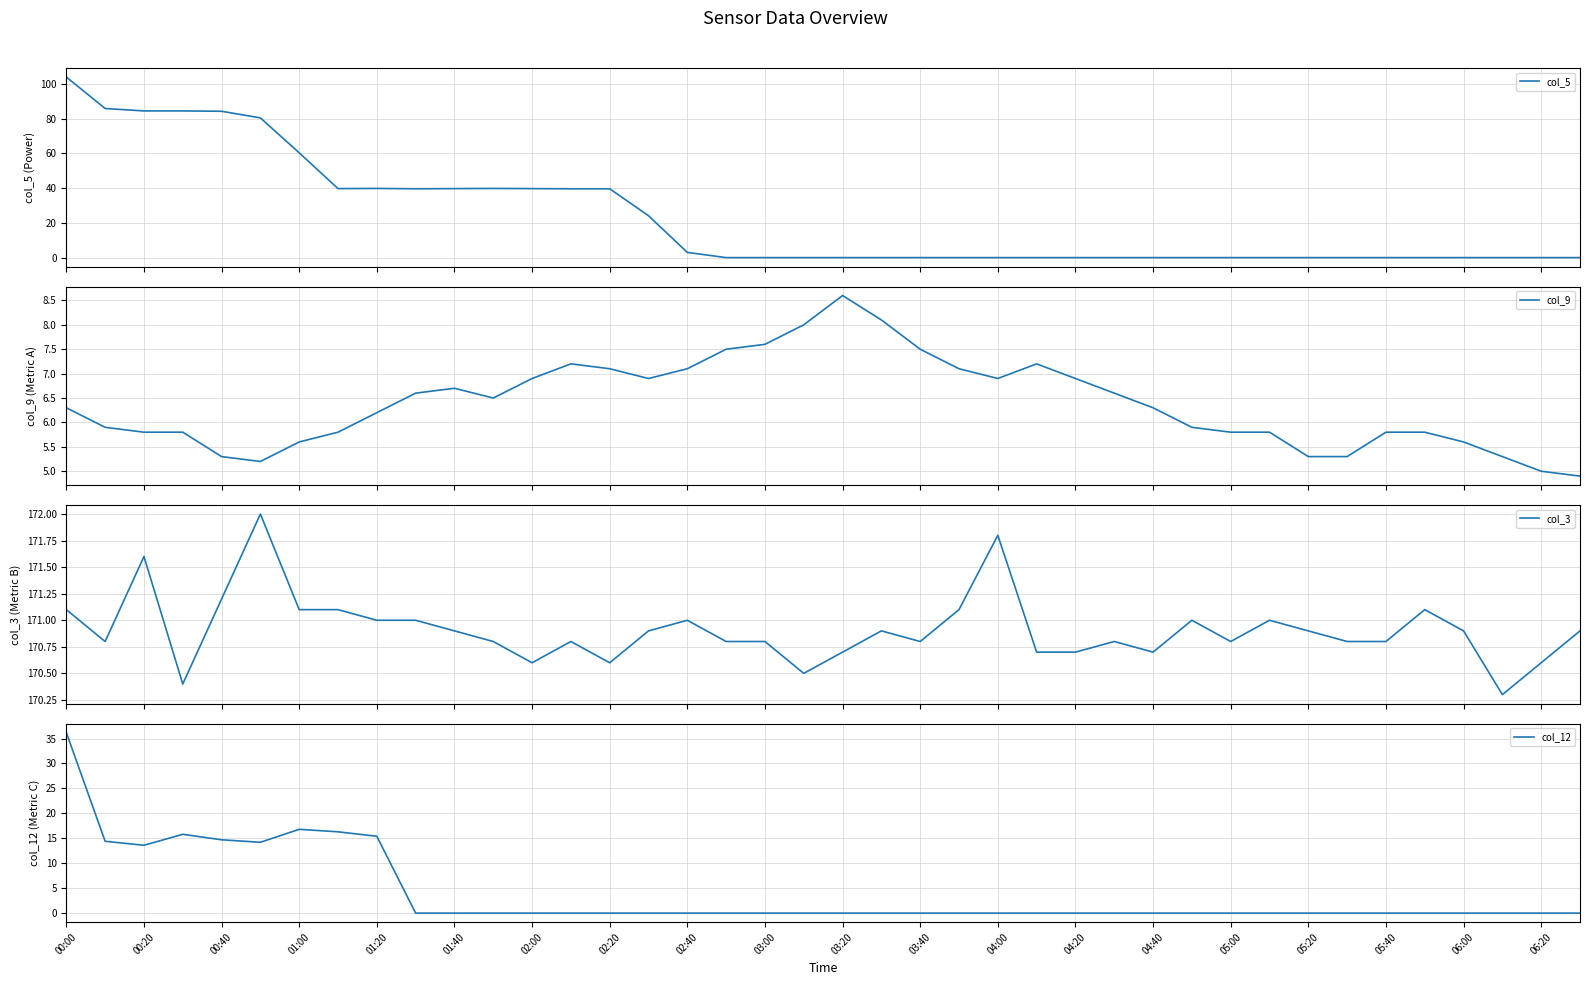

How many lines are shown in the chart?

4